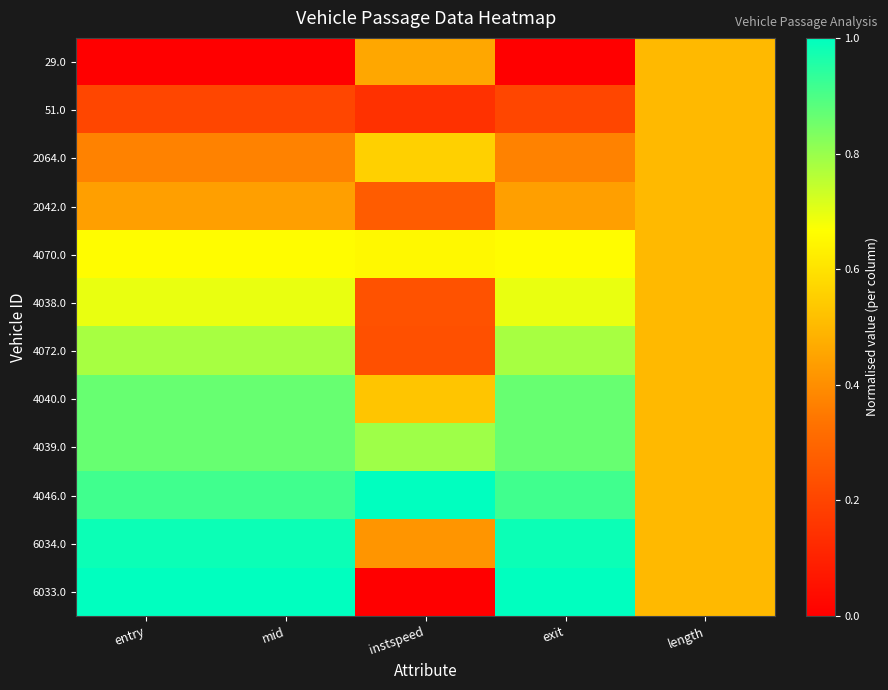

At which category is the sum across all series the highest?

entry